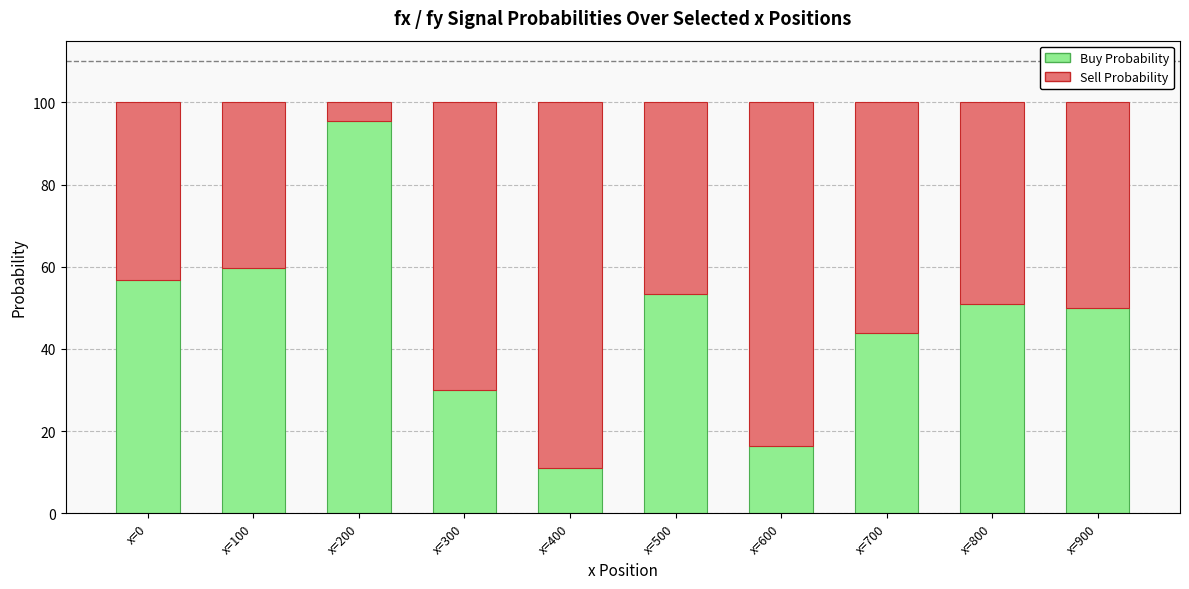

What is the difference between the Buy Probability values at x=200 and x=0?

38.5